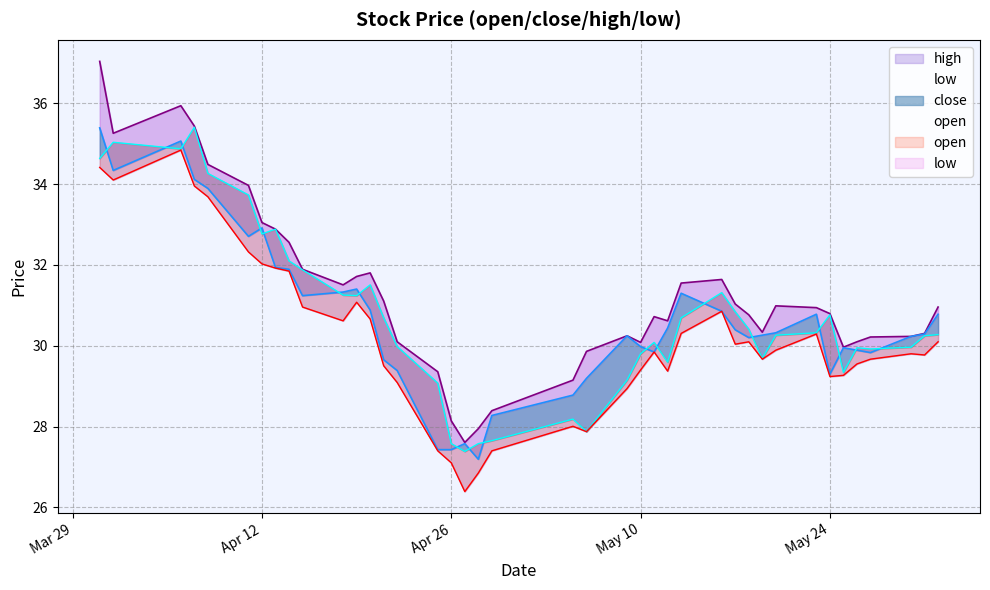

What is the maximum value for open?

35.4